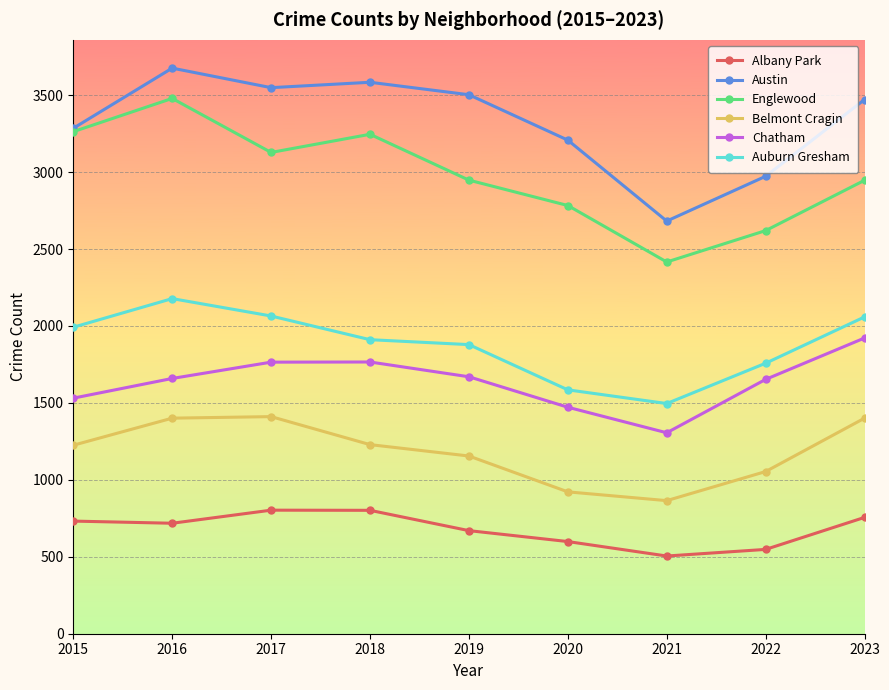

Does the chart display data point markers on the line(s)?

Yes